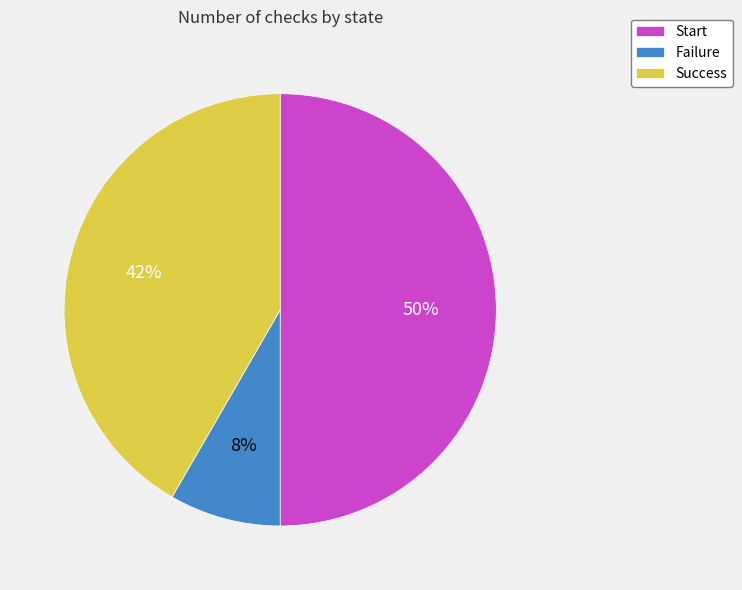

The Start slice represents 27% of the pie. True or false?

False